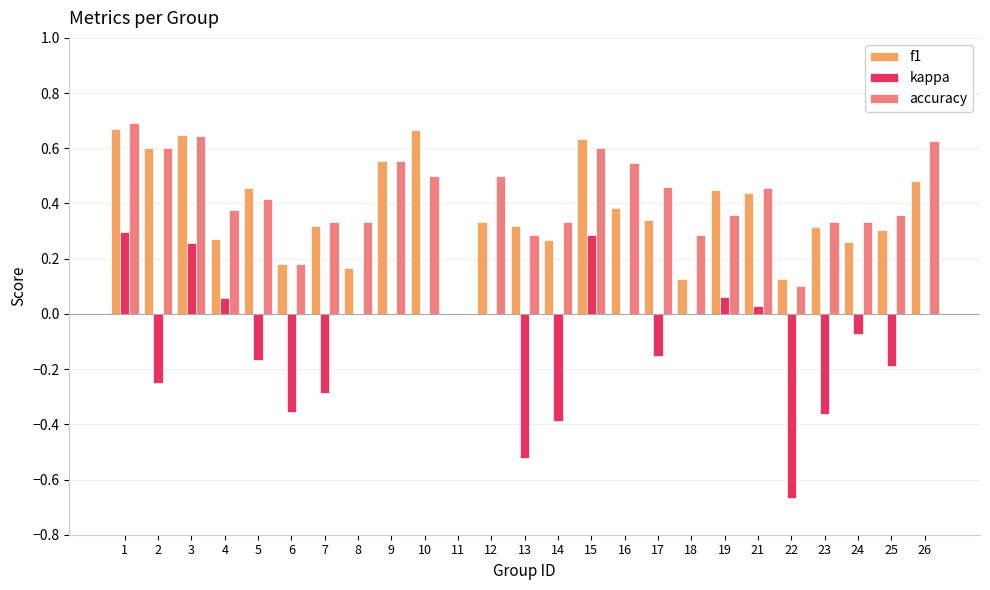

Are the bars grouped side by side (vs. stacked)?

Yes